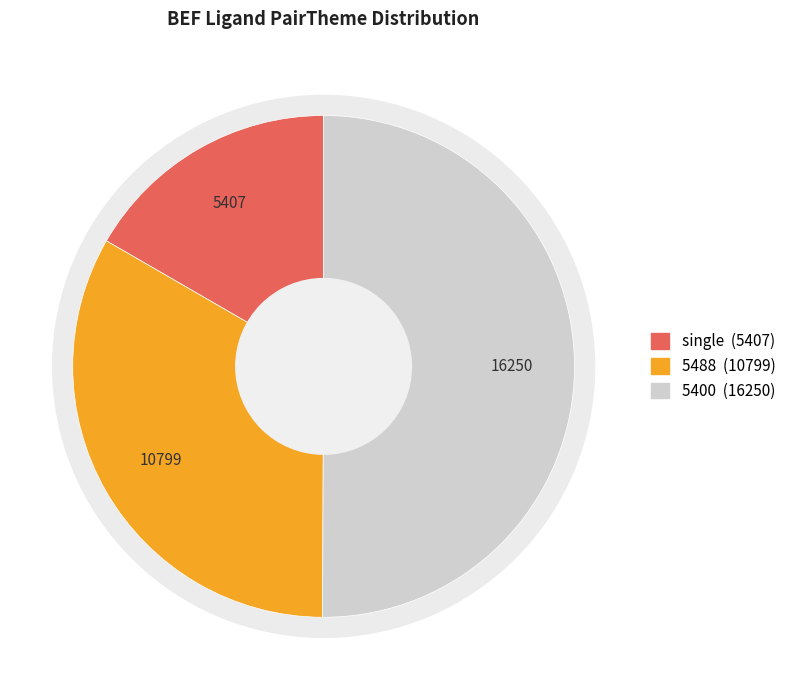

Which slice is the largest?

5400